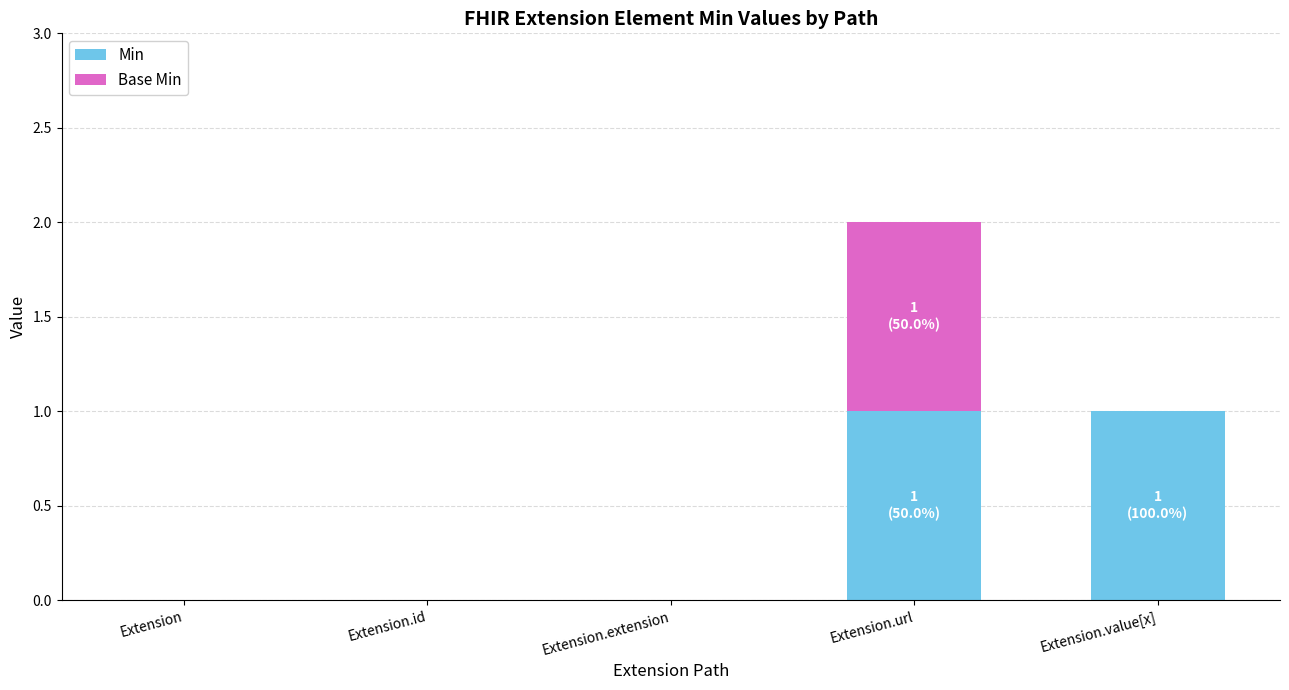

At which category is the sum across all series the highest?

Extension.url